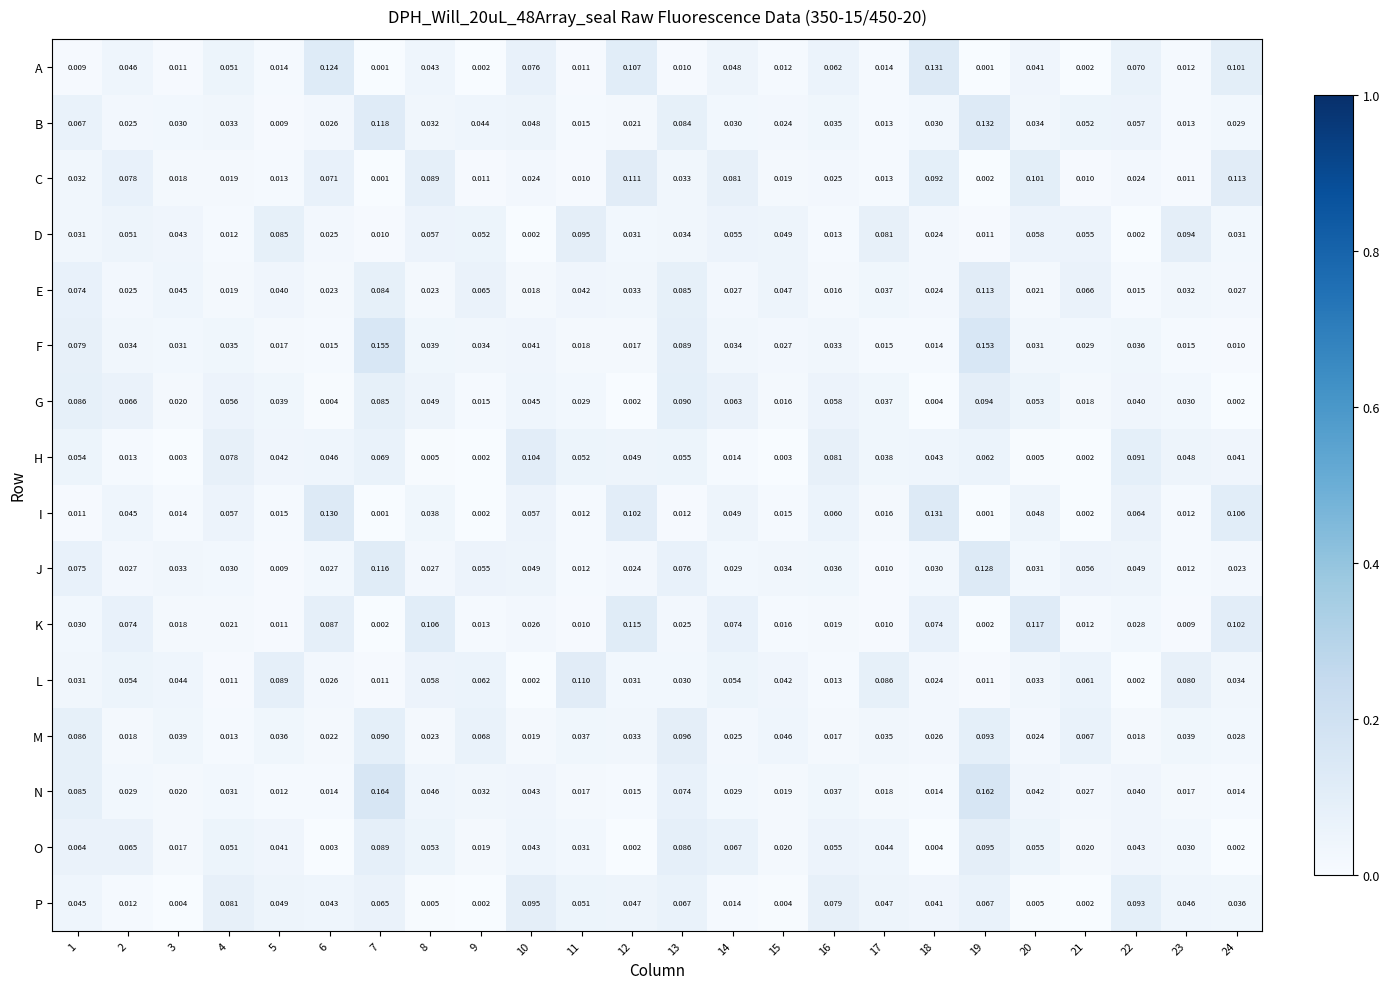

At which category is the sum across all series the highest?

19